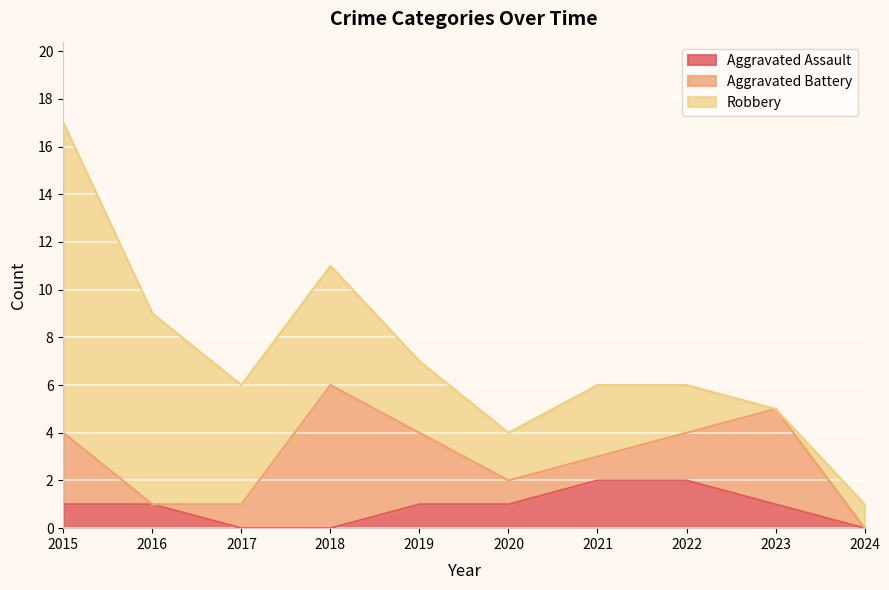

How many data points in Robbery are above 3?

4